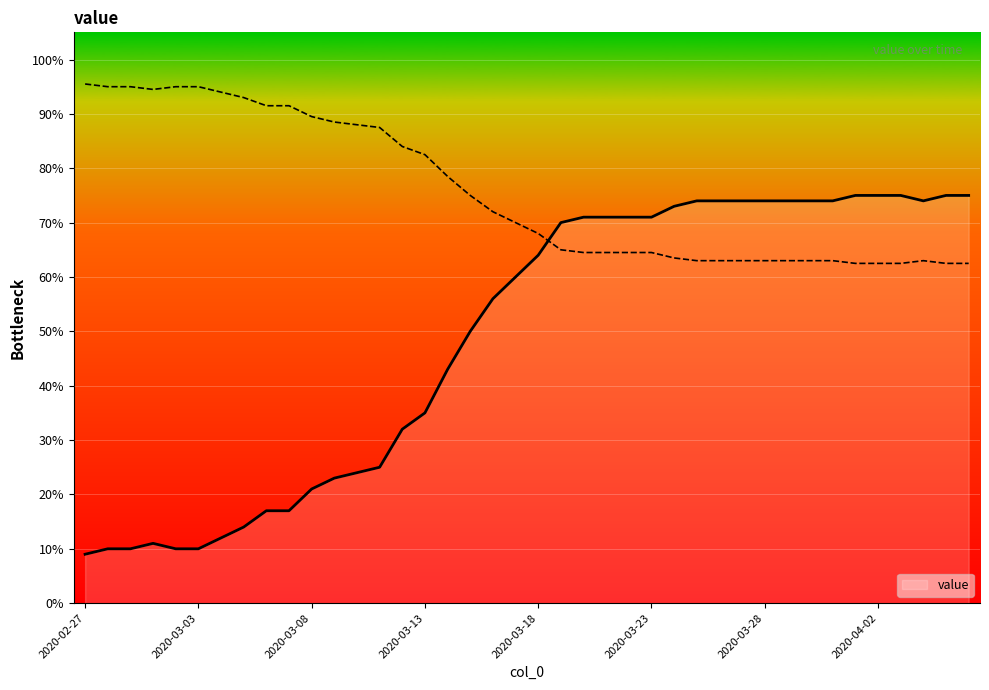

Which category has the highest value across all series?

2020-04-01